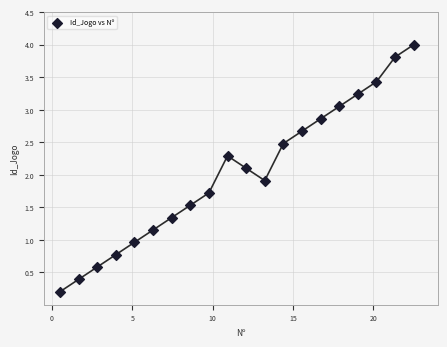

What is the range of X values (max minus min)?

22.0